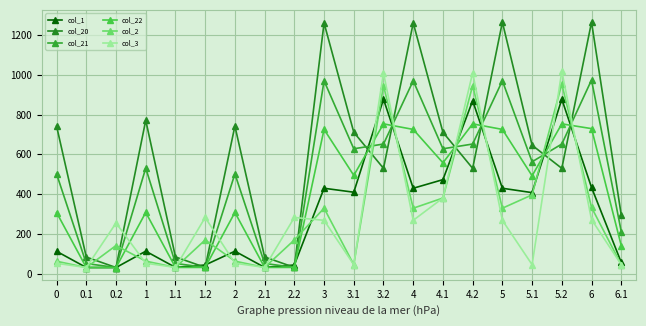

What is the difference between the maximum and second lowest values in the col_2 series?

923.5